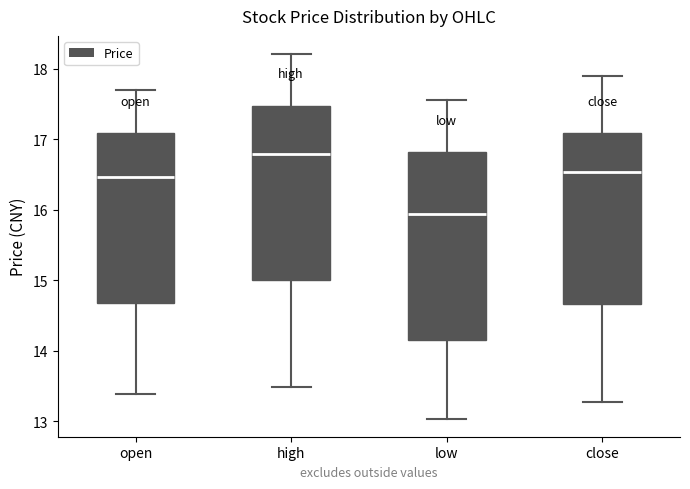

Which box's median line is the highest?

high